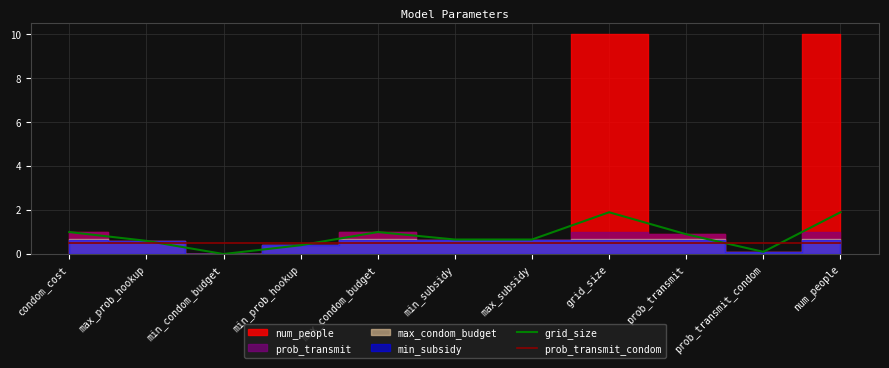

At which category is the sum across all series the highest?

grid_size